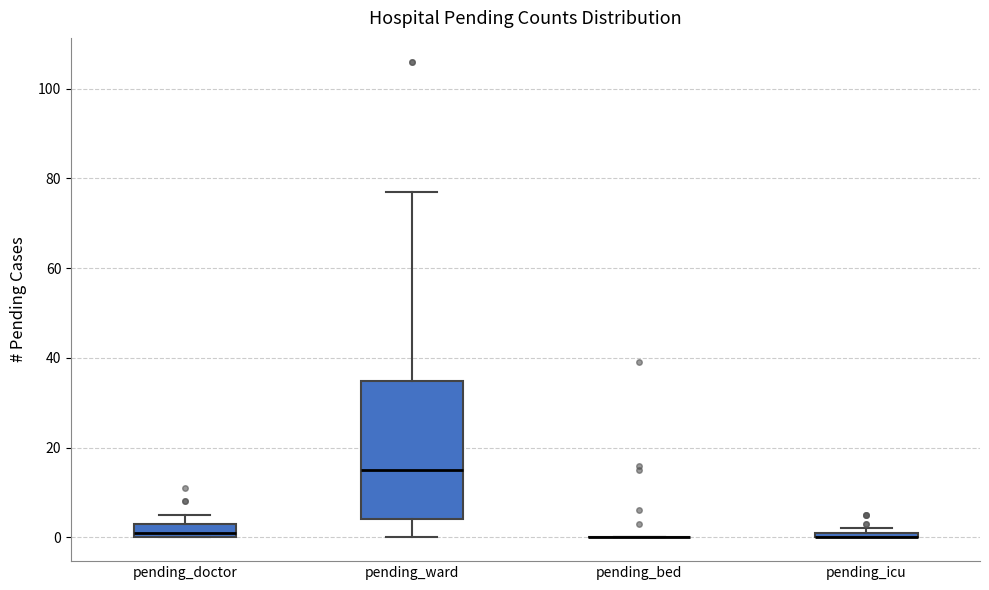

Comparing the boxes themselves (not the whiskers), which one is the tallest?

pending_ward